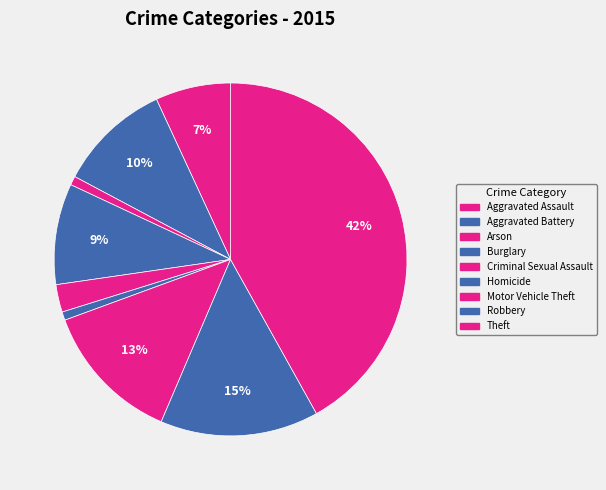

To the nearest percent, what portion does Theft represent?

42%